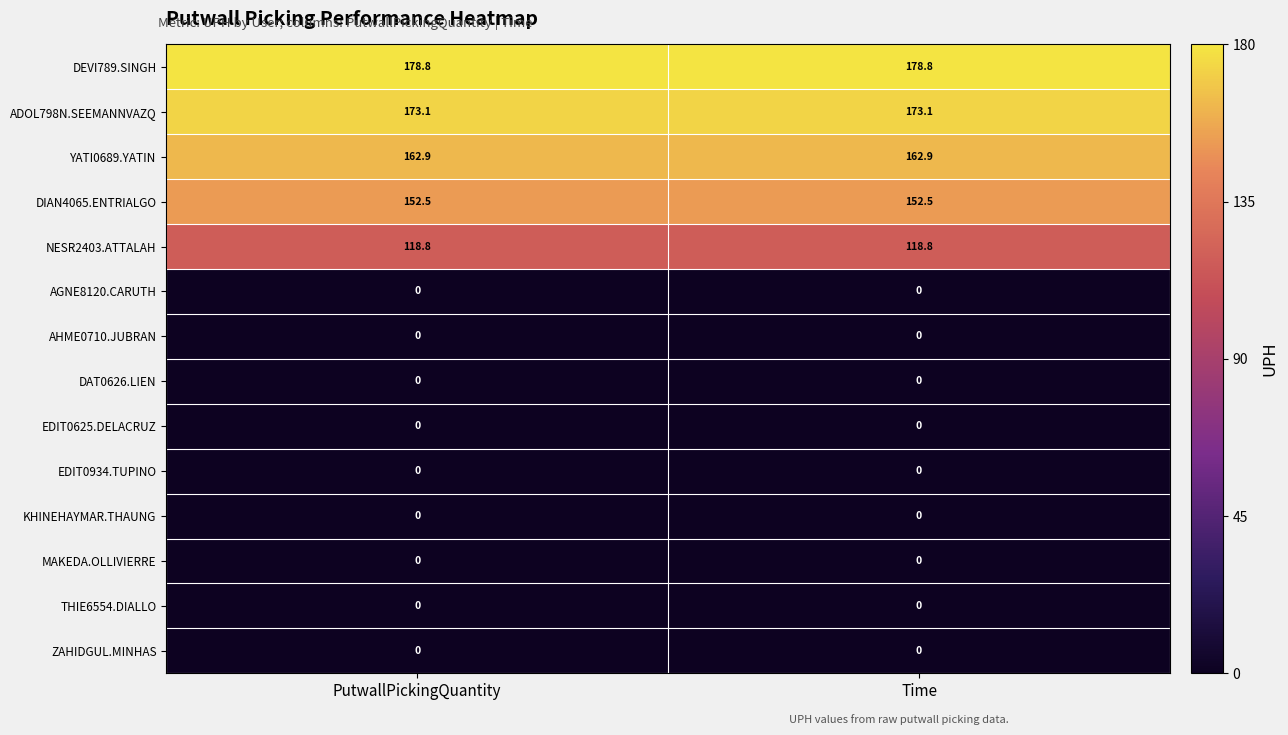

How many series are shown in this chart?

14